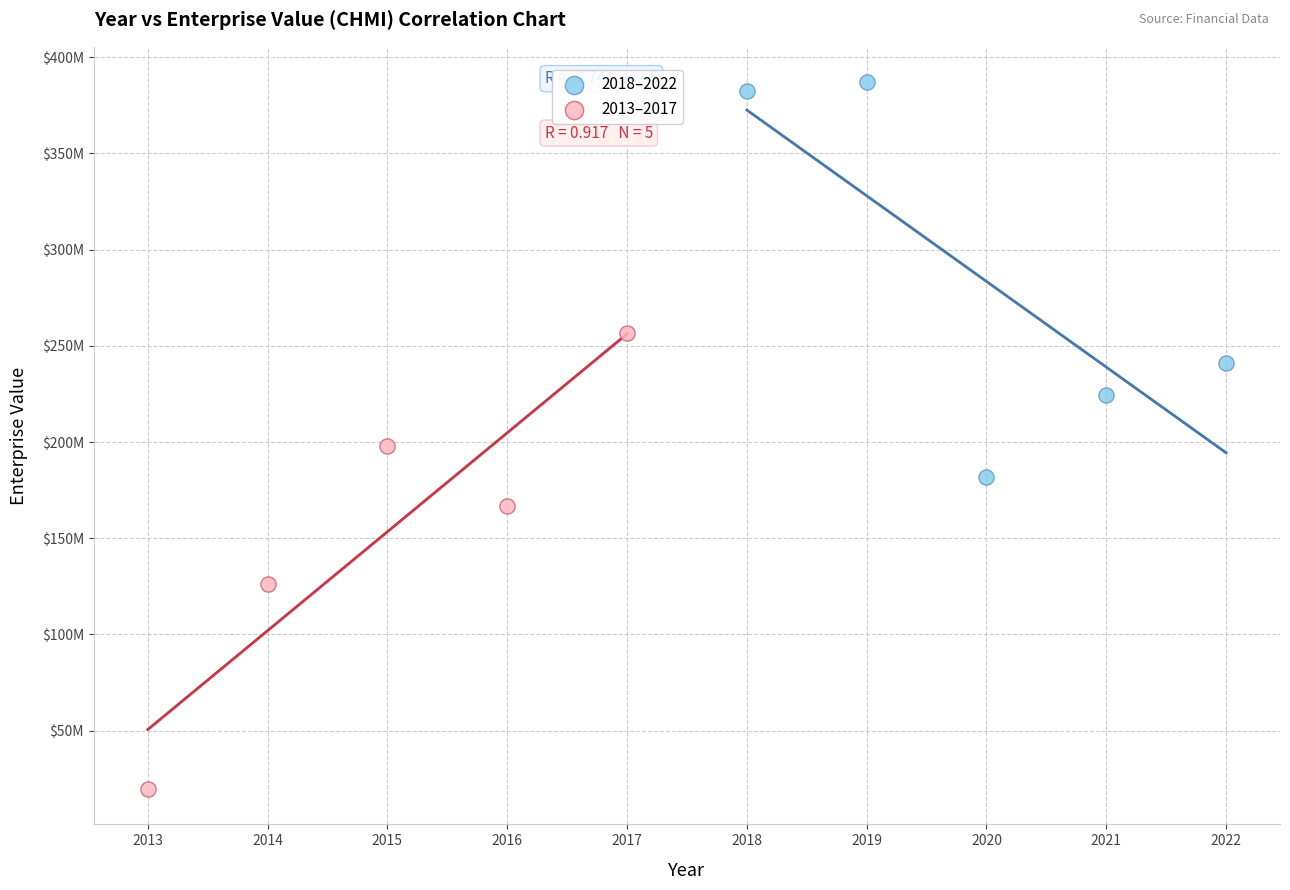

What are all the series names shown in the legend?

2018–2022, 2013–2017